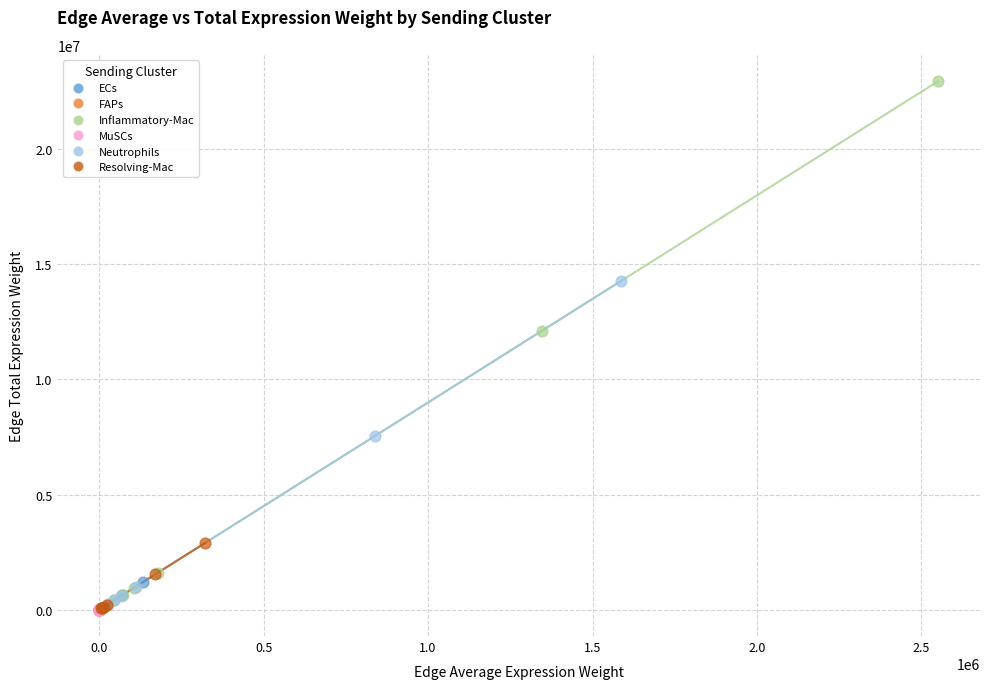

Which series contains the highest Y value?

Inflammatory-Mac